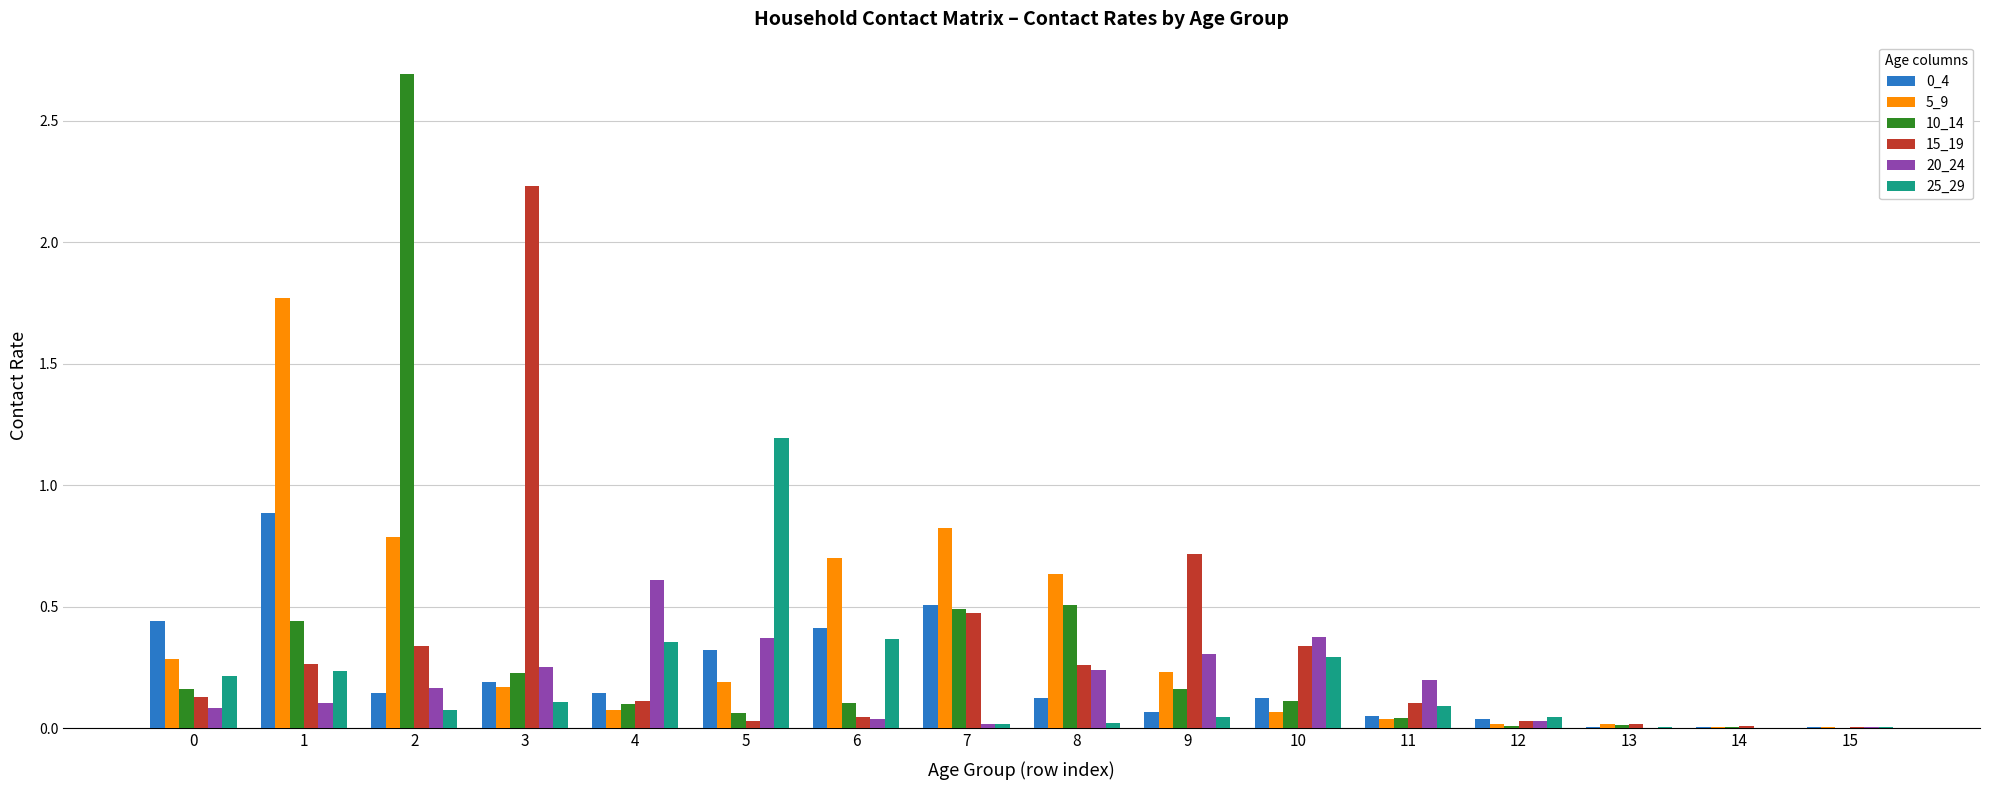

The value of 15_19 at 5 is 0.0. True or false?

True